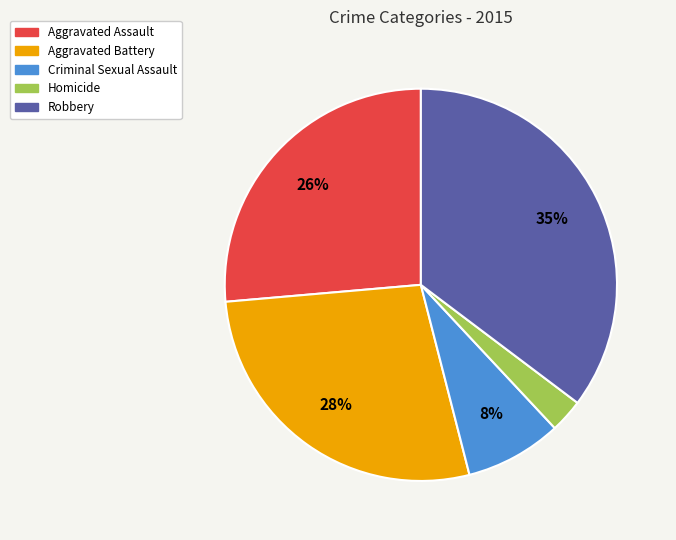

Is Aggravated Assault the majority of the pie?

No